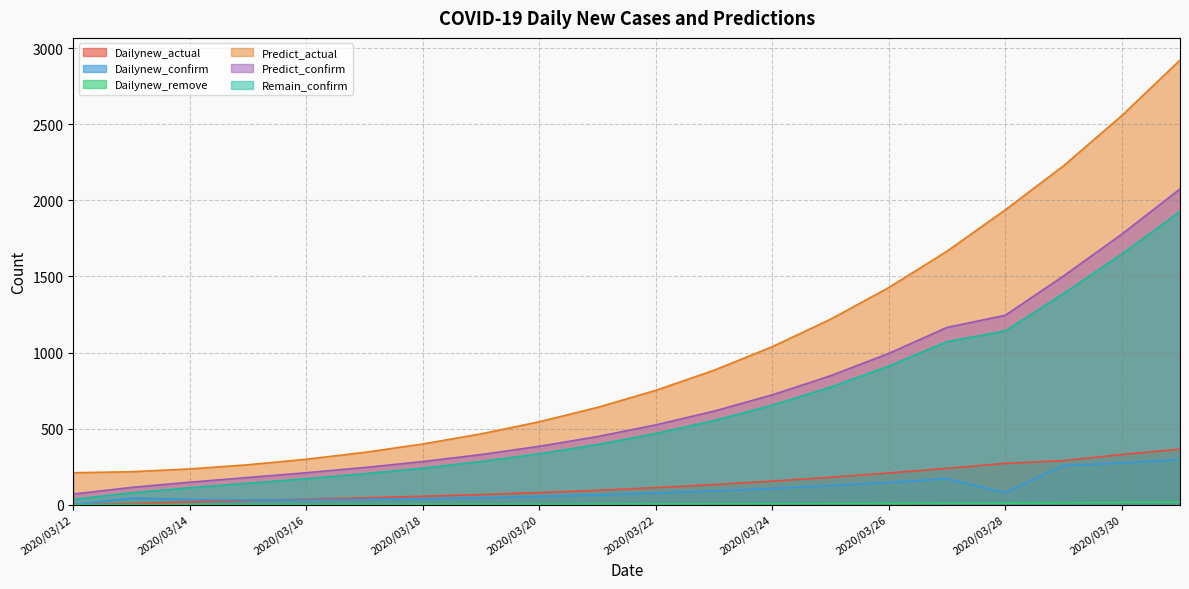

The Remain_confirm series shows 705.7 at 2020/03/22. True or false?

False